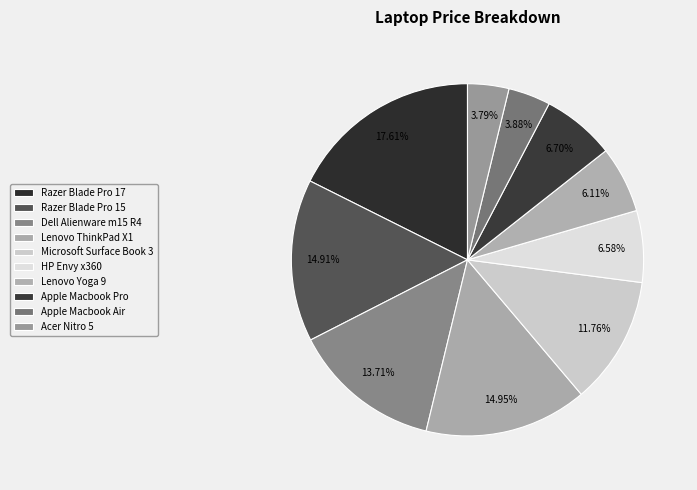

How many segments does this pie chart have?

10